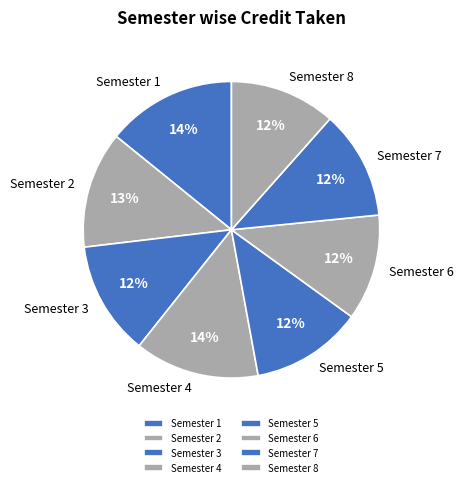

Does Semester 4 account for over 50% of the chart?

No